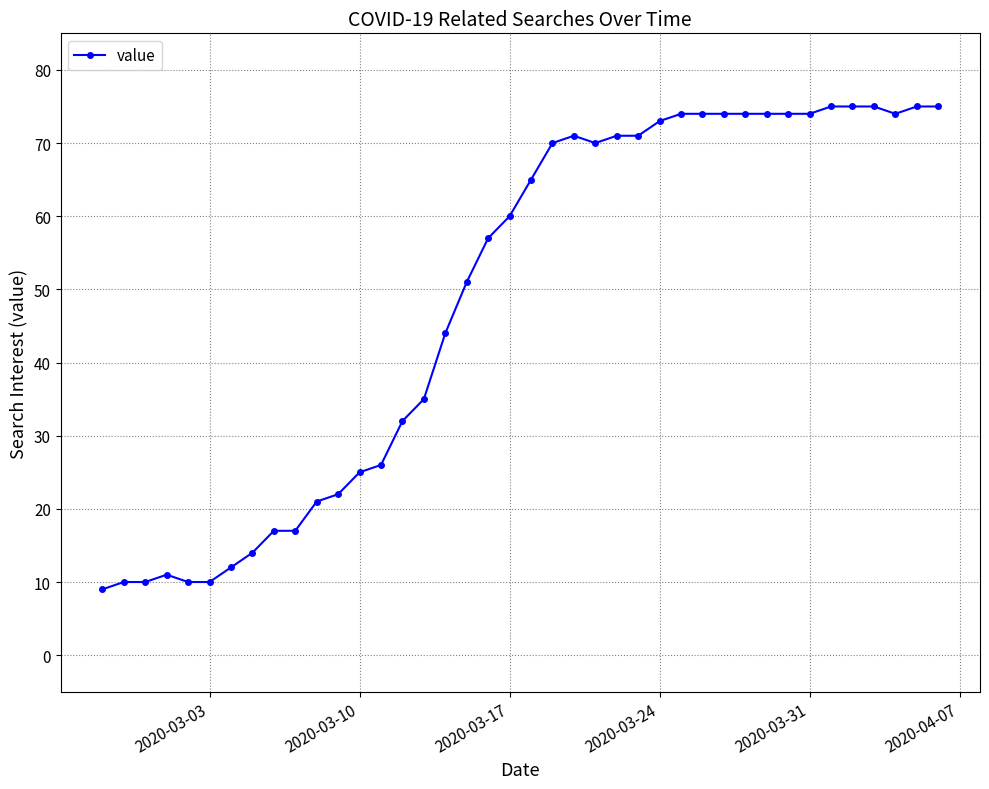

What is the value of the 23rd point from the left?

71